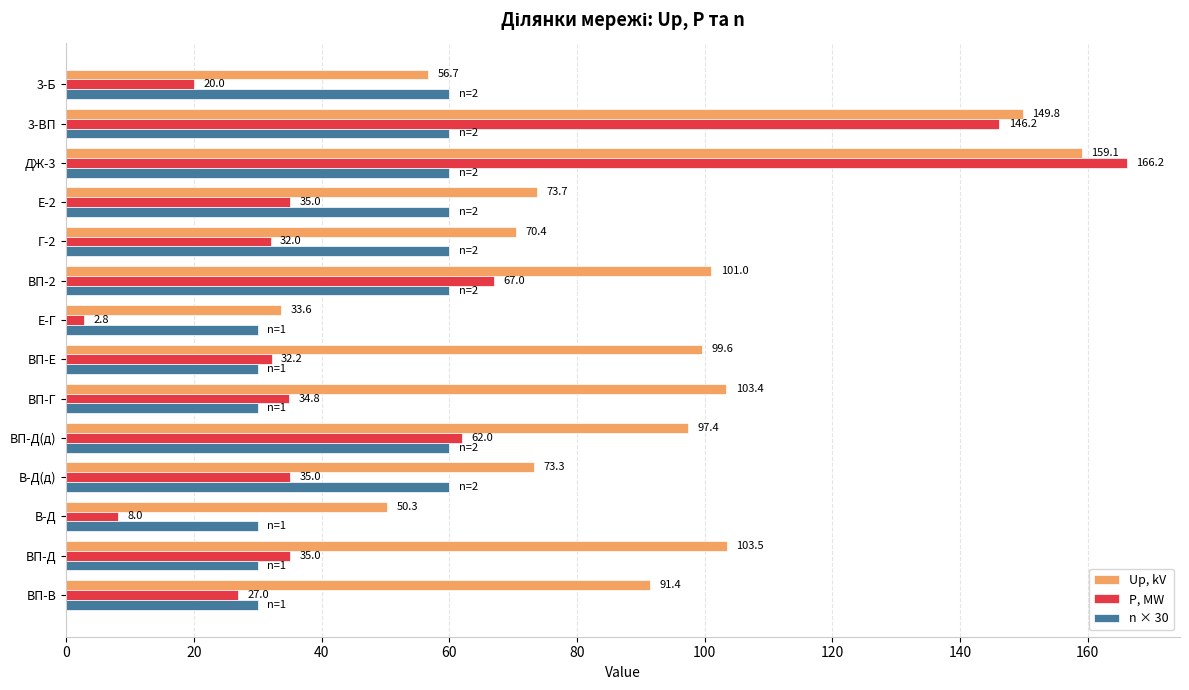

At ДЖ-3, list the series in order from smallest to largest.

n × 30, Up, kV, P, MW